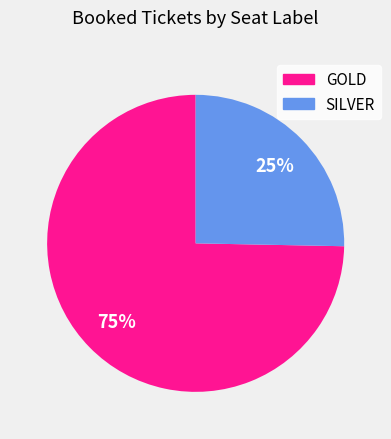

Is there a majority slice in this chart?

Yes